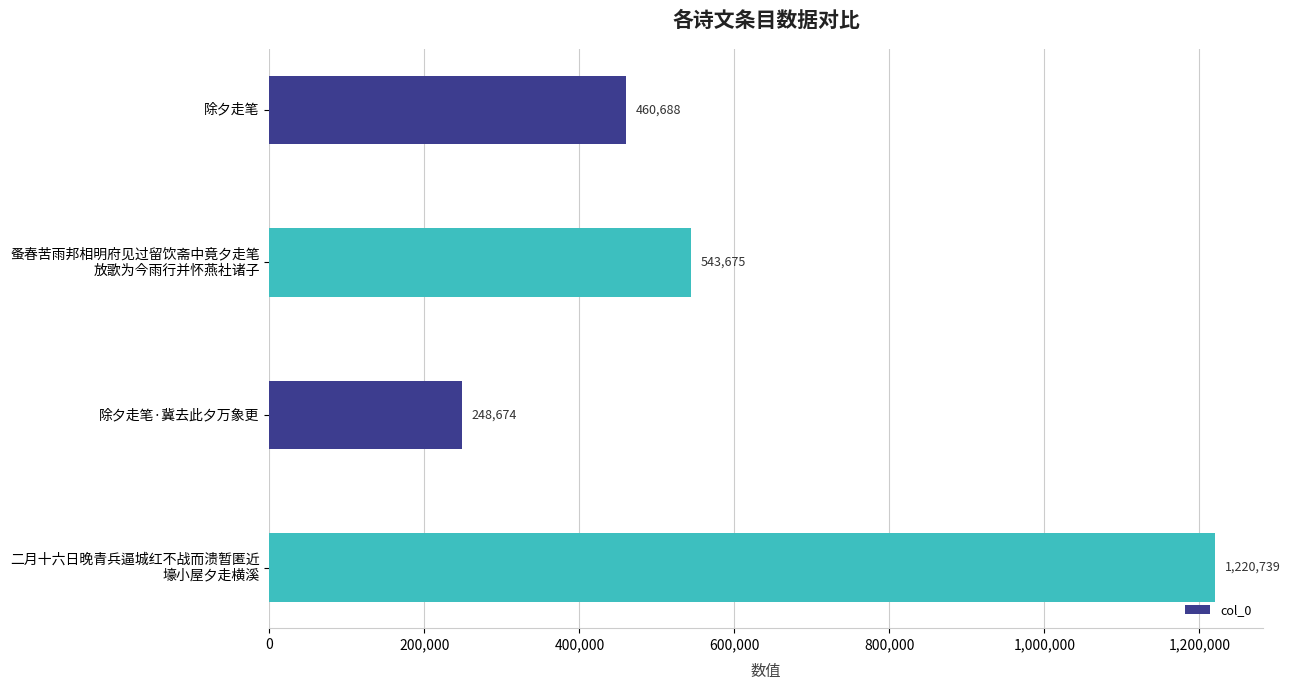

Is it true that the value at 除夕走笔 is 285051?

False